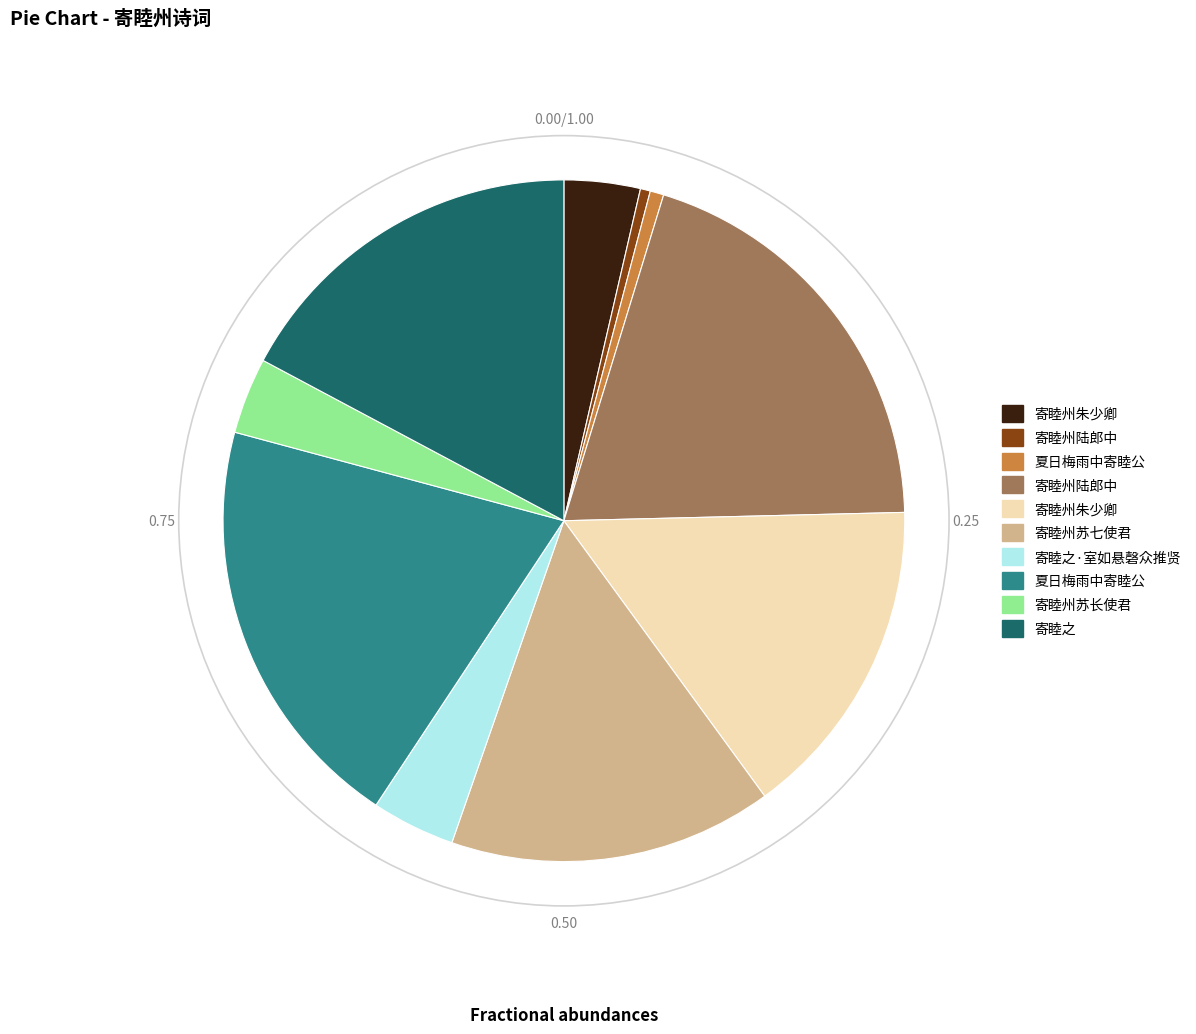

Is there a majority slice in this chart?

No